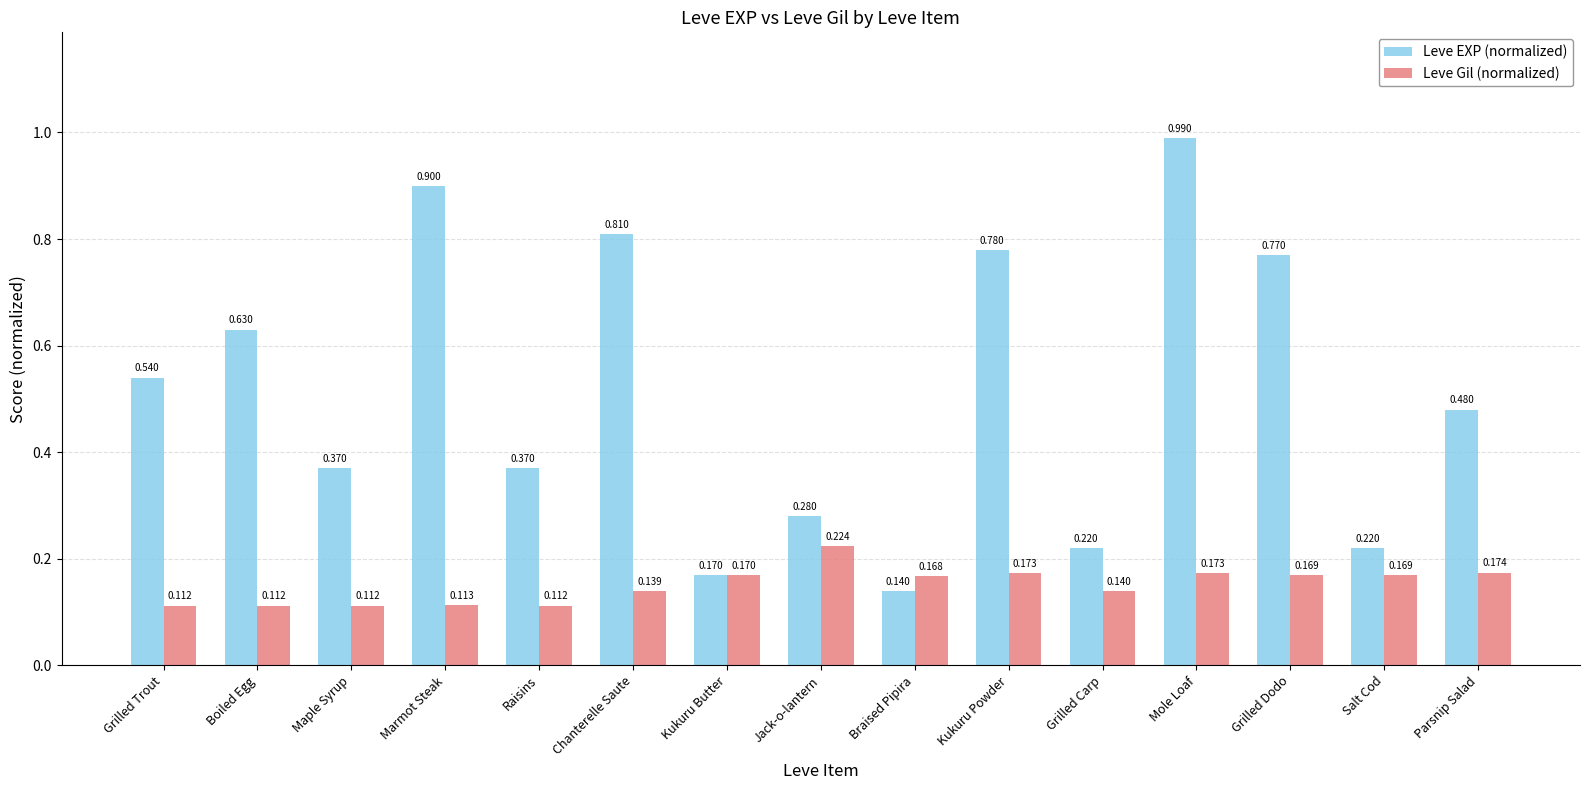

How many categories are shown in the chart?

15